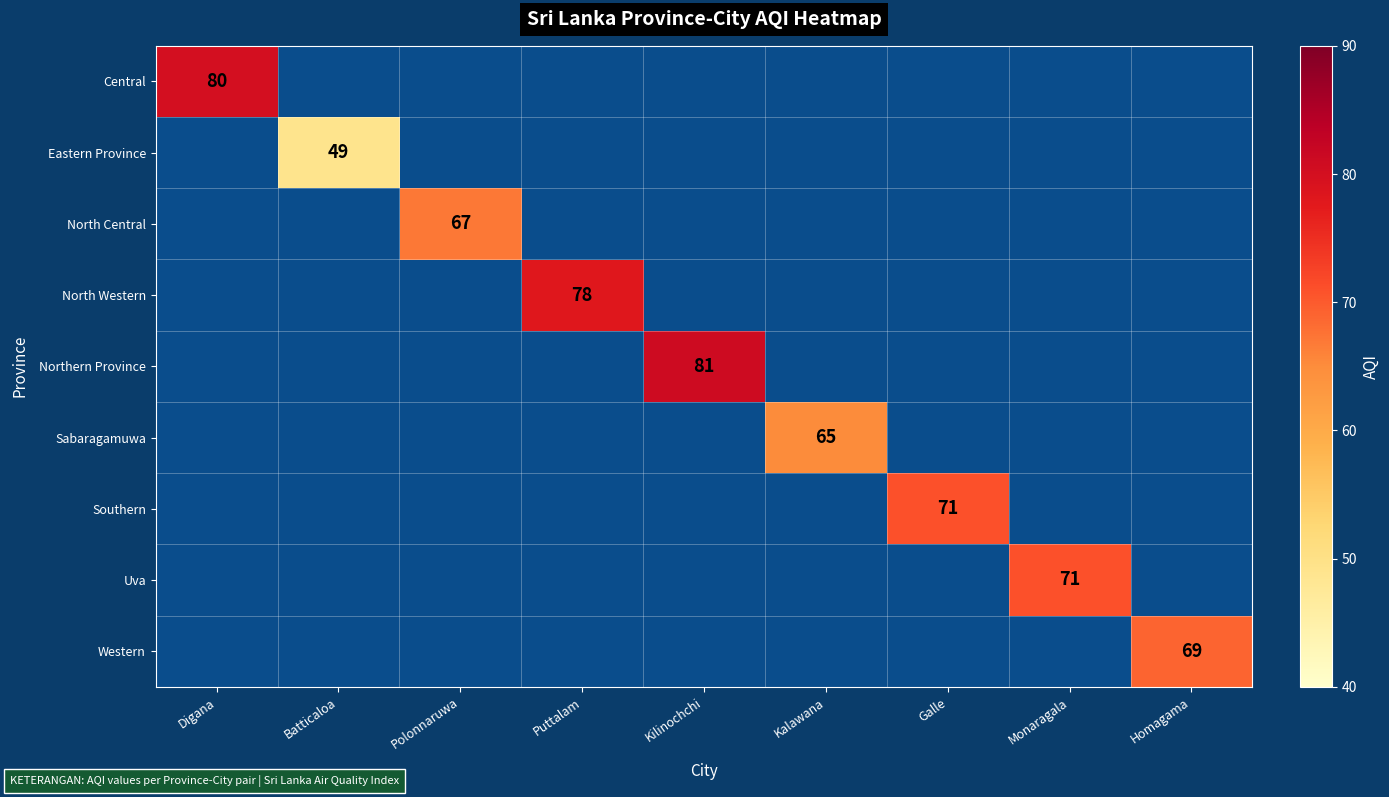

Is it true that Northern Province equals 143 at Kilinochchi?

False